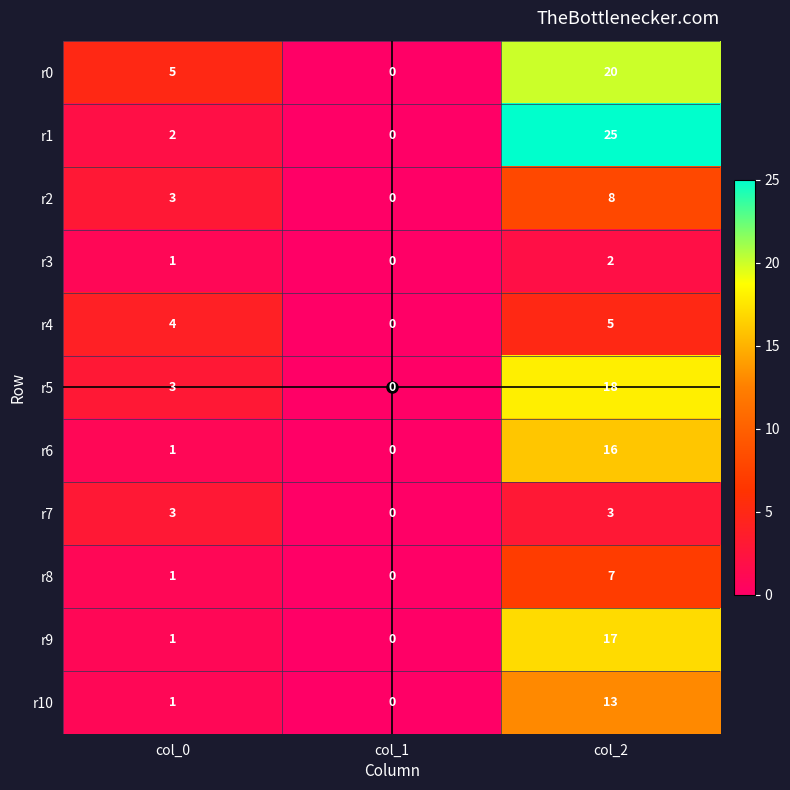

Which series has the widest spread of values?

r1